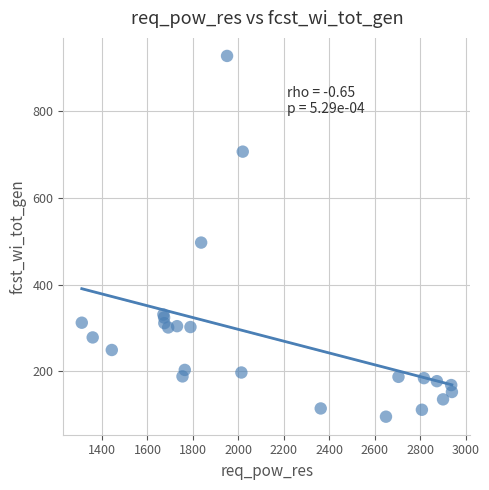

What Y value in the scatter plot is closest to 511?

497